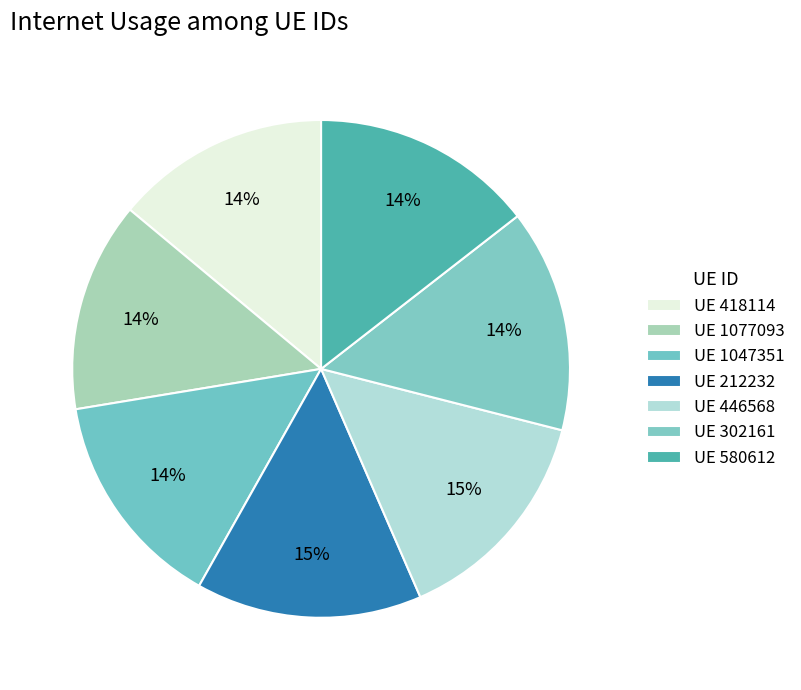

How many slices are in this pie chart?

7